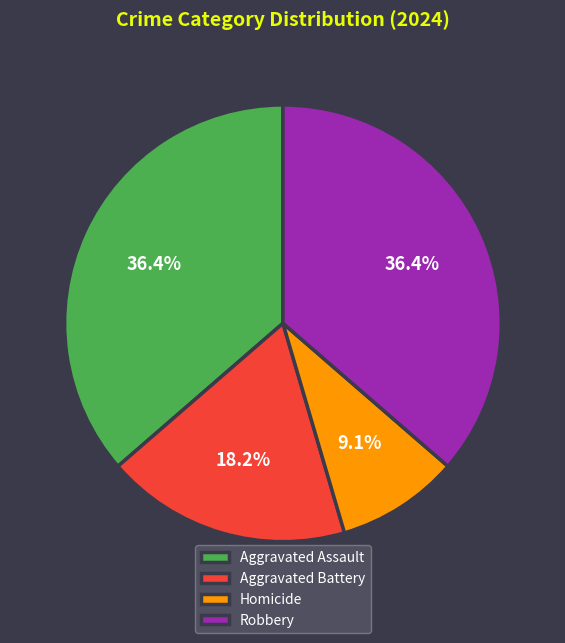

To the nearest percent, what is the difference between the largest and smallest slice percentages?

27%